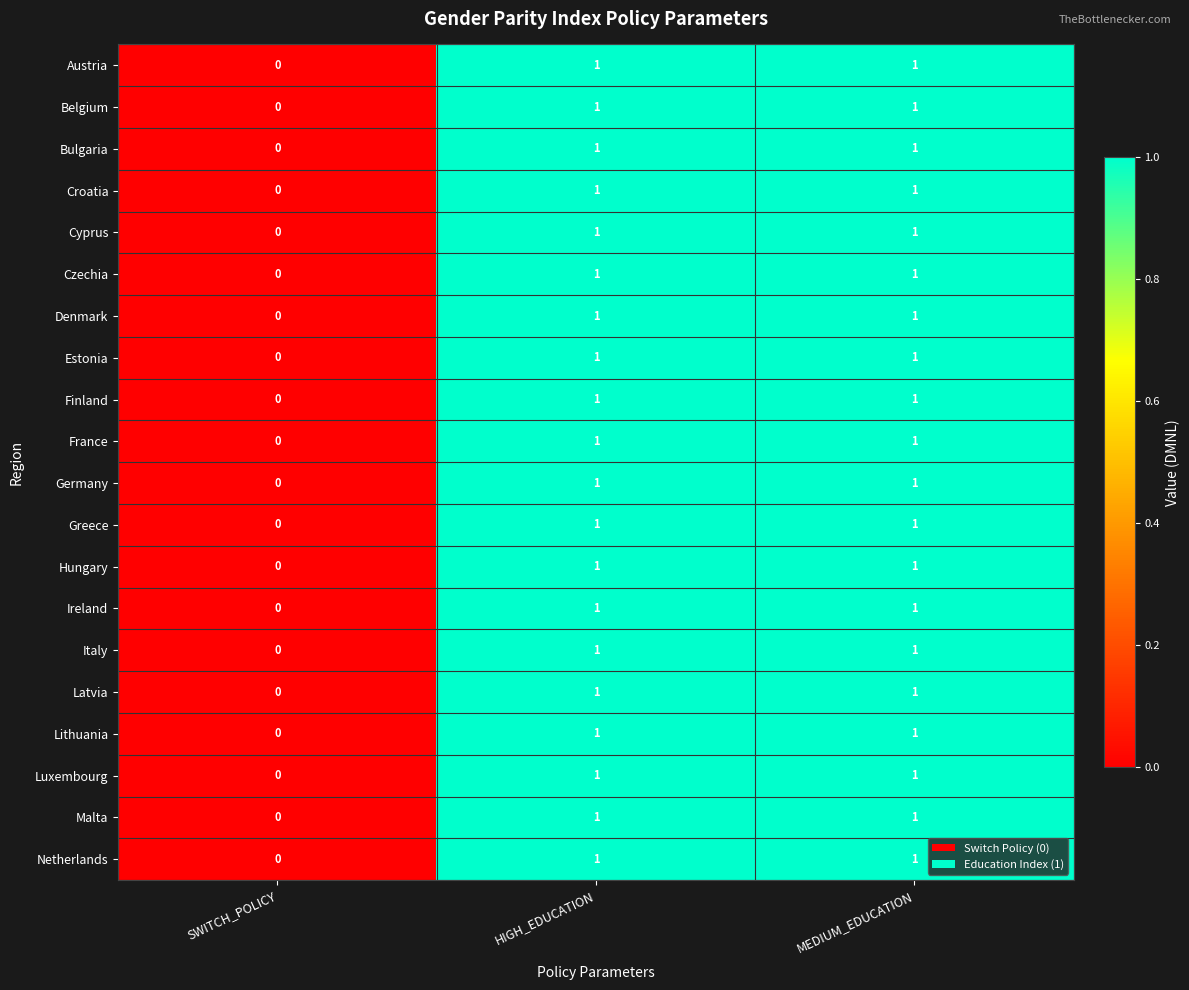

What is the total value across all series at HIGH_EDUCATION?

20